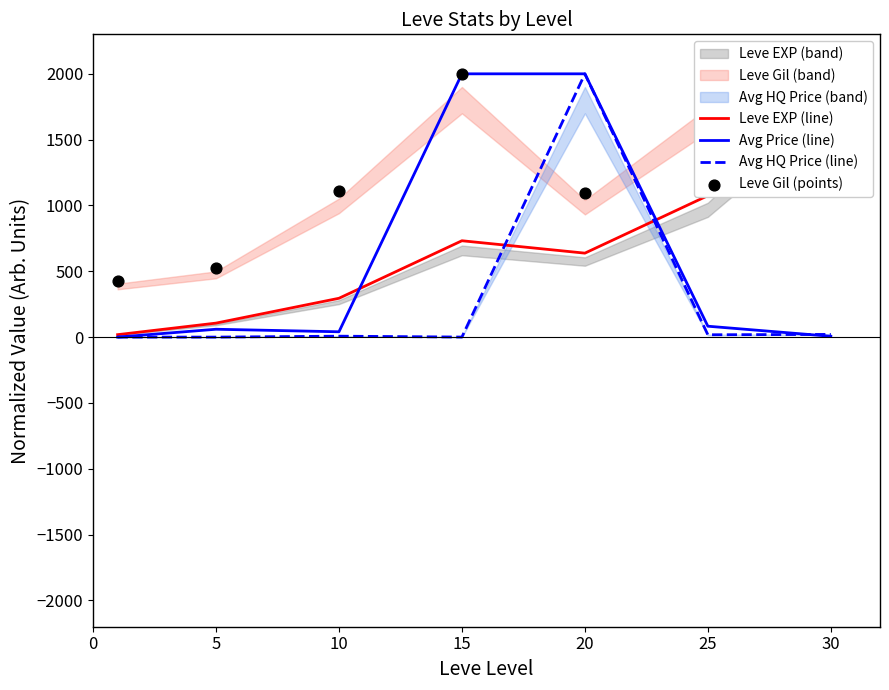

Which series has the largest total across all categories?

Leve Gil (points)